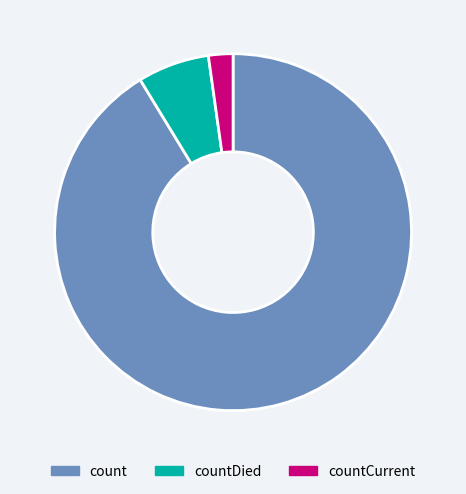

Is there any slice that represents more than half of the pie?

Yes